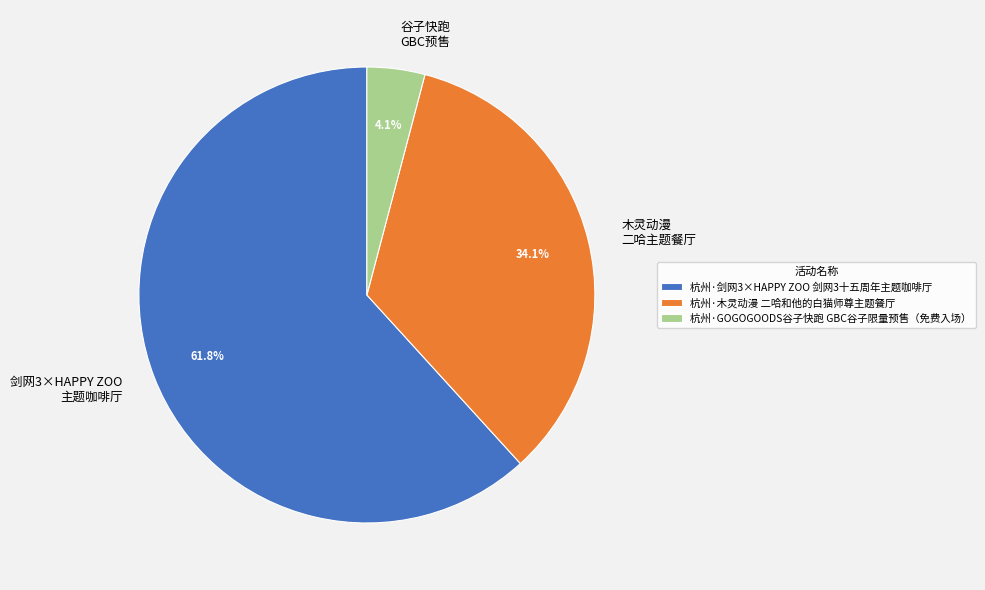

Which slice is the largest?

杭州·剑网3×HAPPY ZOO 剑网3十五周年主题咖啡厅